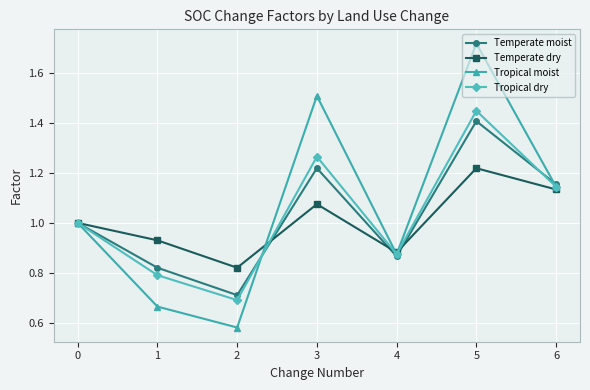

Which series has the widest spread of values?

Tropical moist